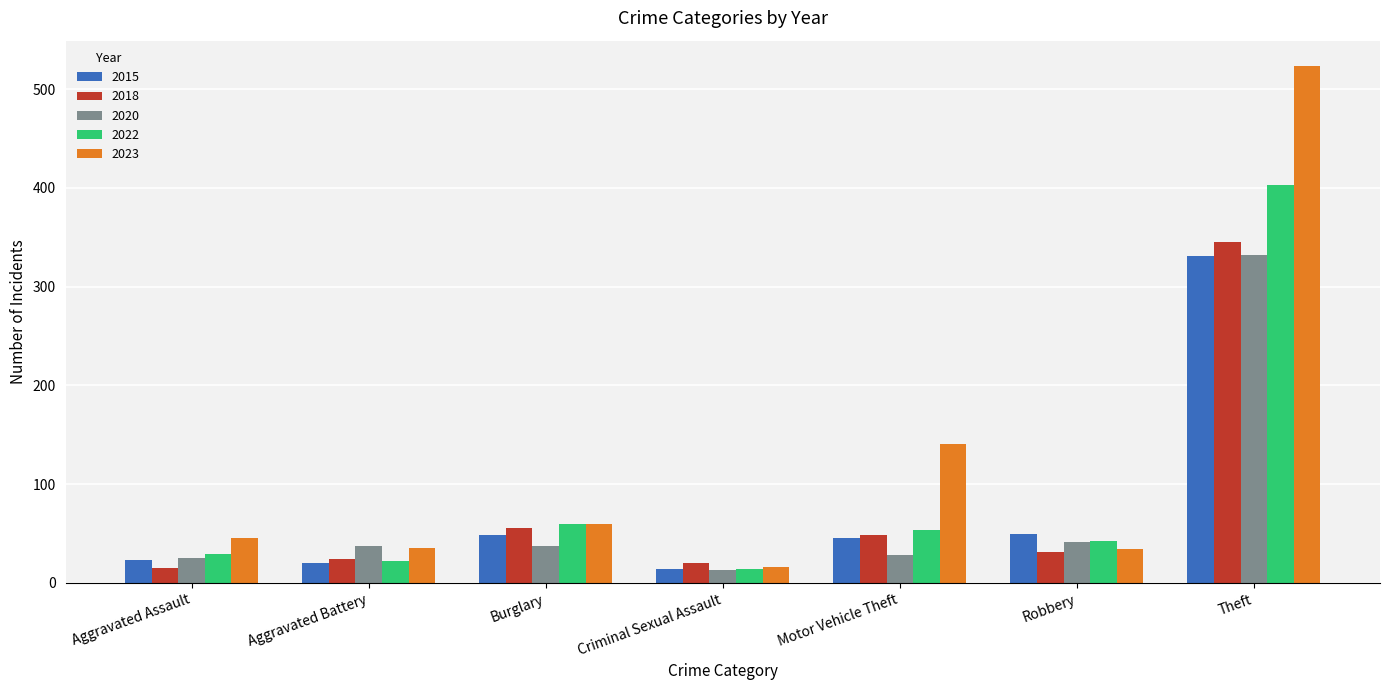

What is the sum of the 2018 values at Theft and Criminal Sexual Assault?

365